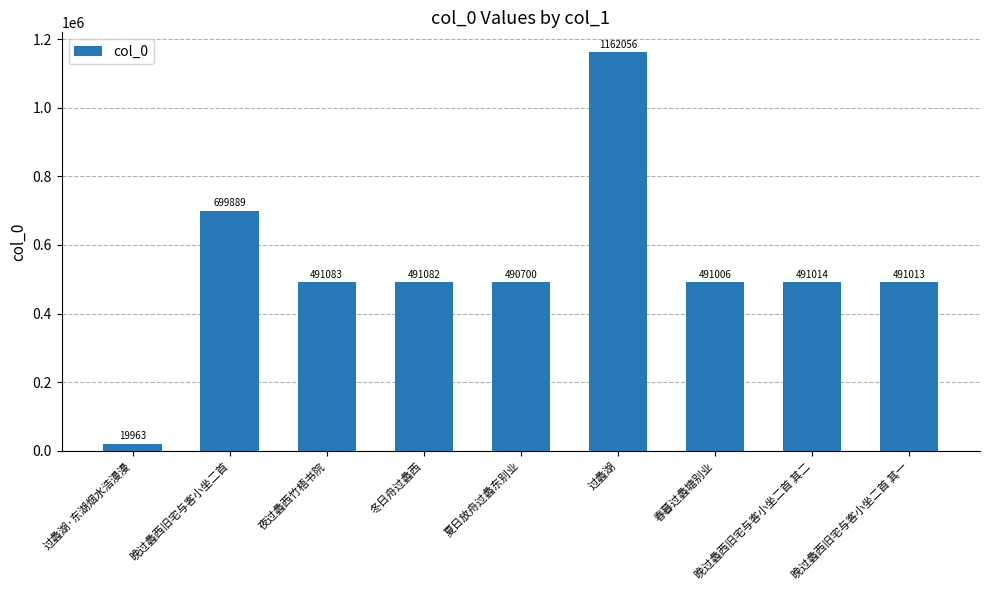

What is the approximate value at 过蠡湖·东湖烟水浩漫漫?

19963